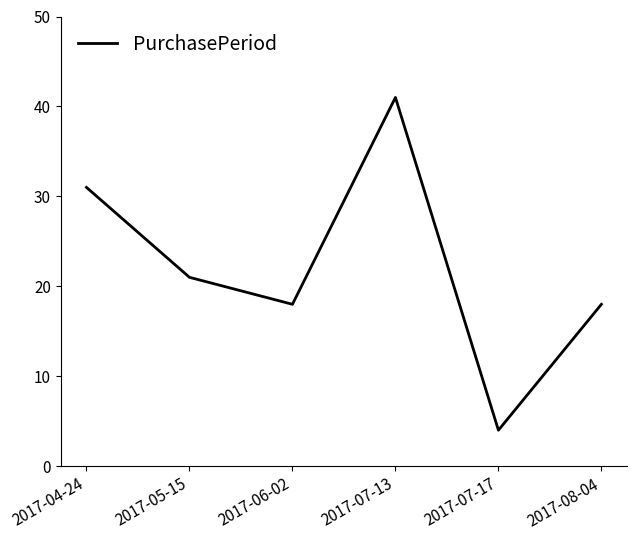

What is the ratio of the value at 2017-07-13 to the value at 2017-08-04?

2.3